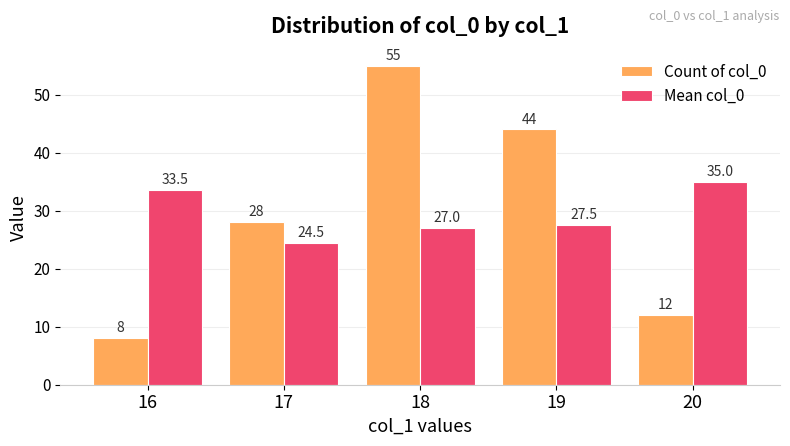

The Count of col_0 series shows 12.0 at 20. True or false?

True